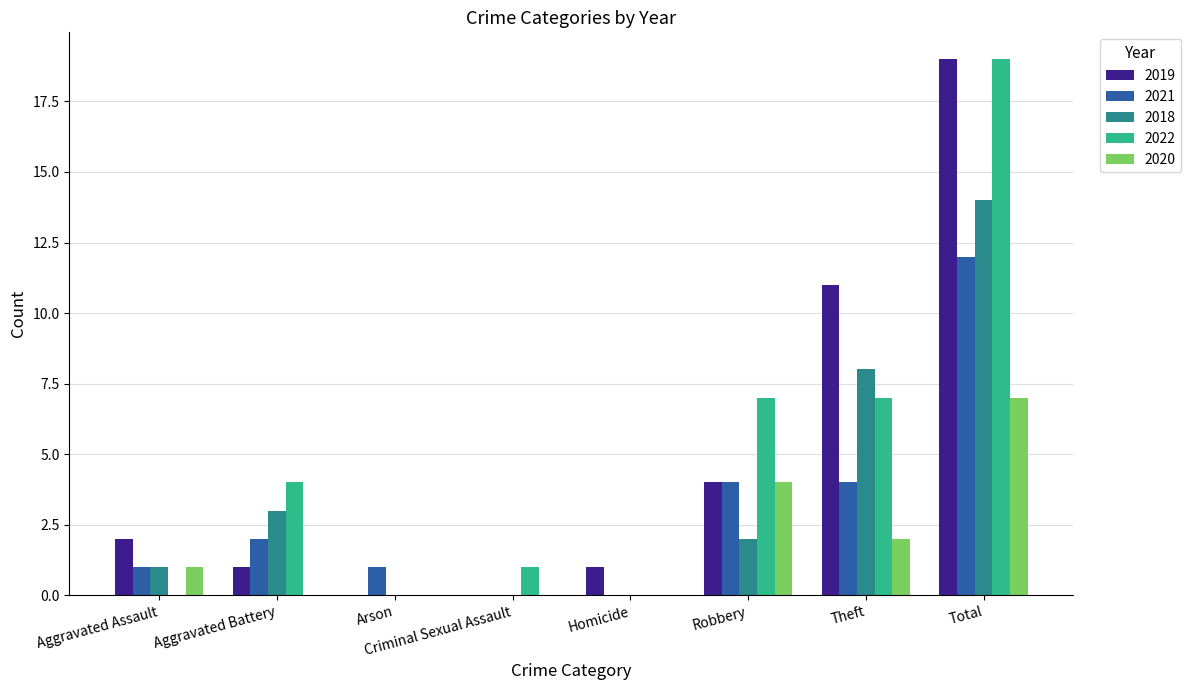

Which series changed the most between Homicide and Theft?

2019